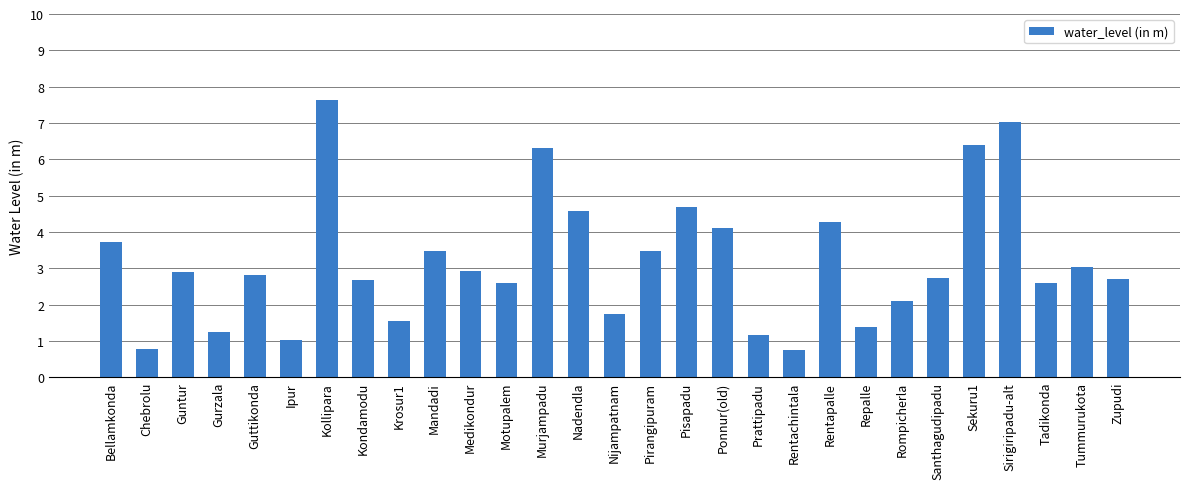

How many data points are less than 2?

8